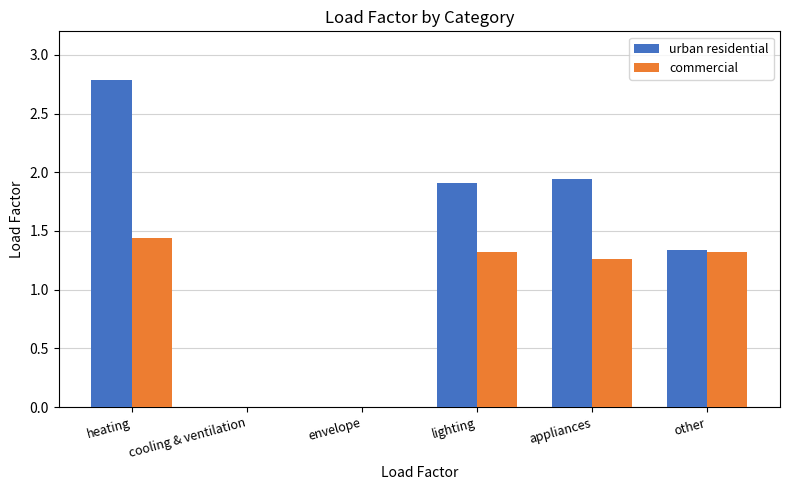

What is the sum of all urban residential values?

8.0